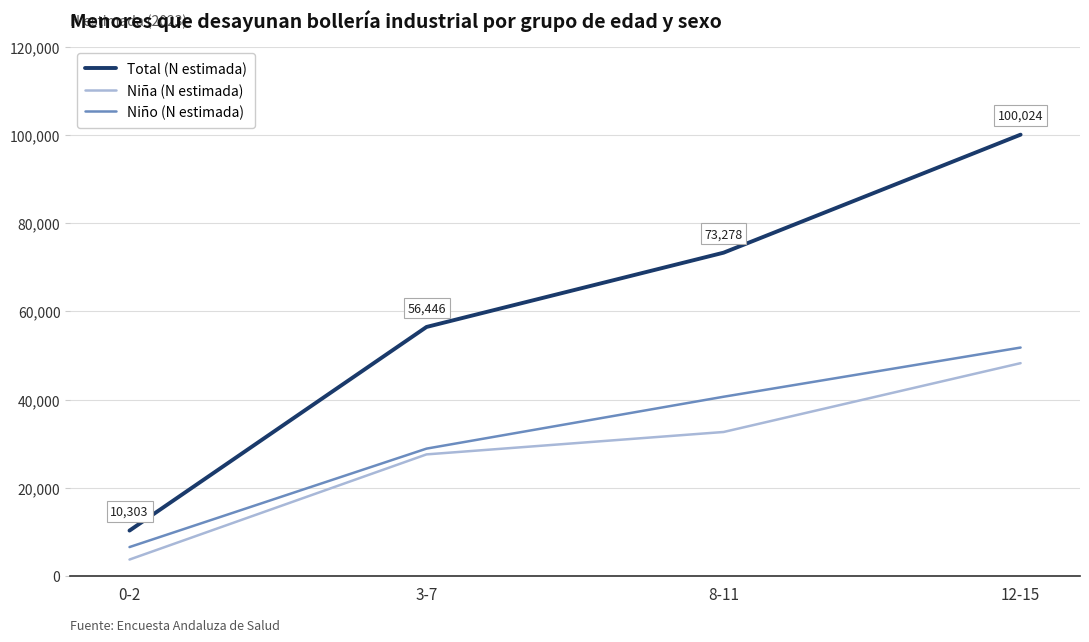

What are all the series names shown in the legend?

Total (N estimada), Niña (N estimada), Niño (N estimada)